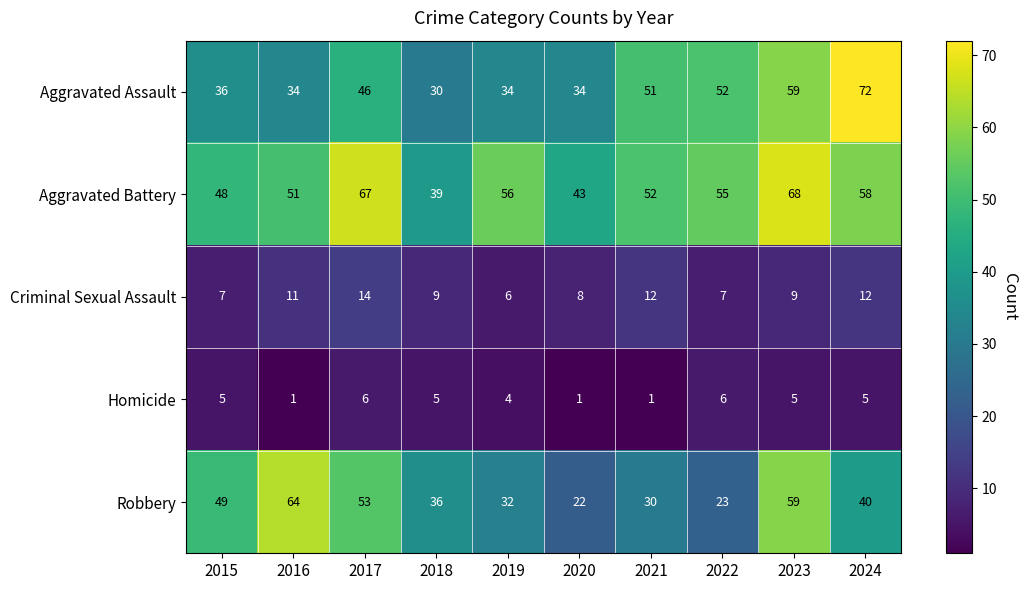

What is the lowest value of the Robbery series?

22